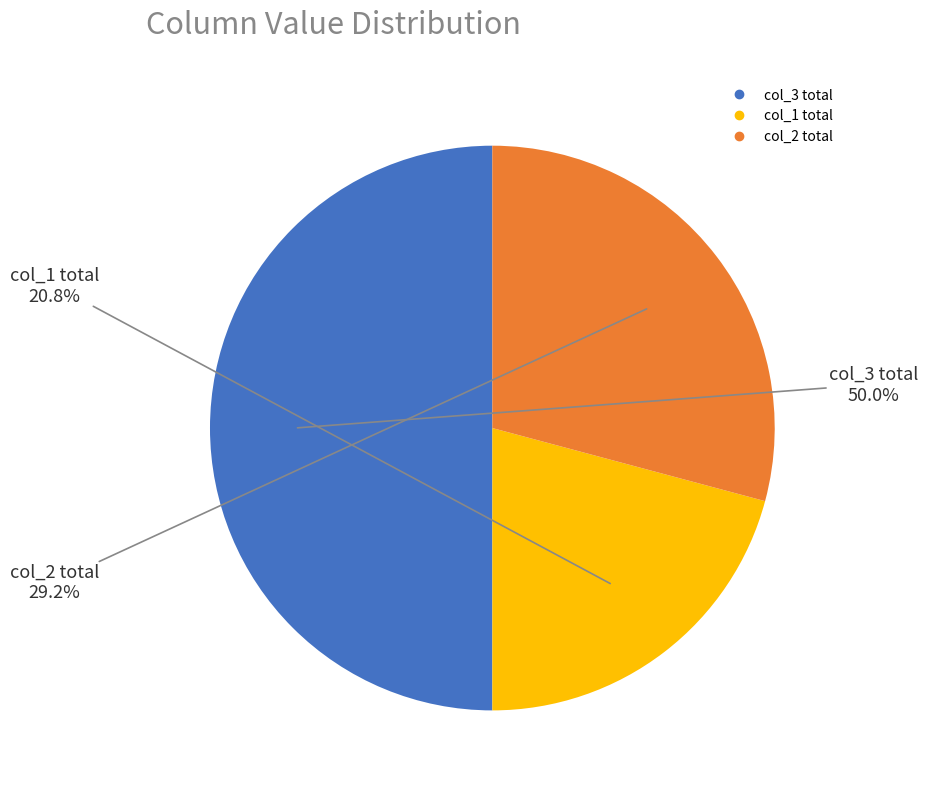

To the nearest percent, what is the average slice percentage?

33%